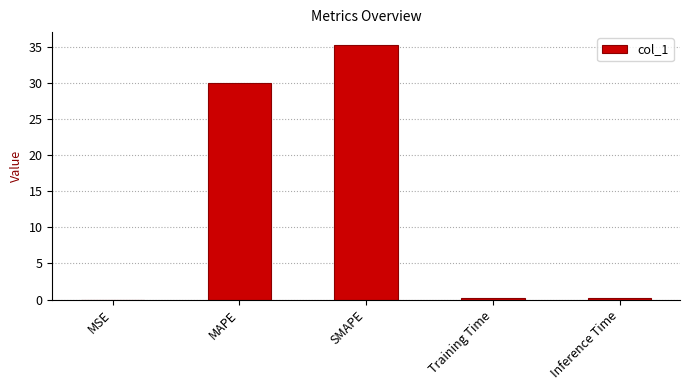

What is the sum of all values?

65.6